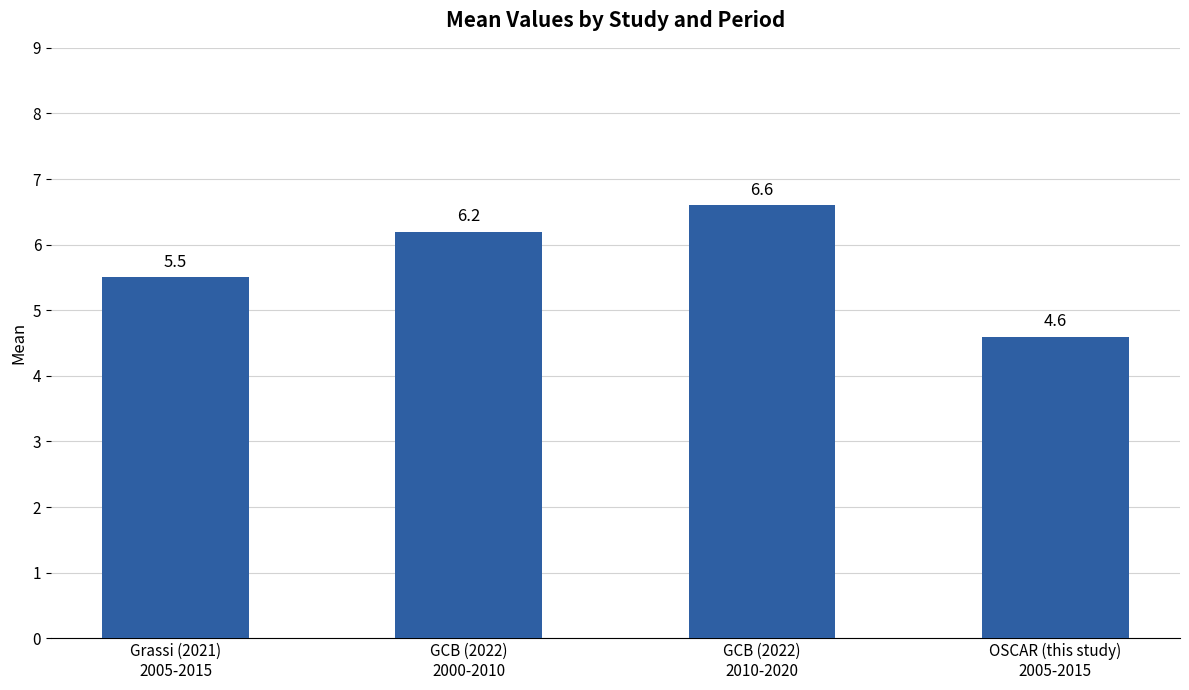

What is the ratio of the value at OSCAR (this study)
2005-2015 to the value at GCB (2022)
2010-2020?

0.7